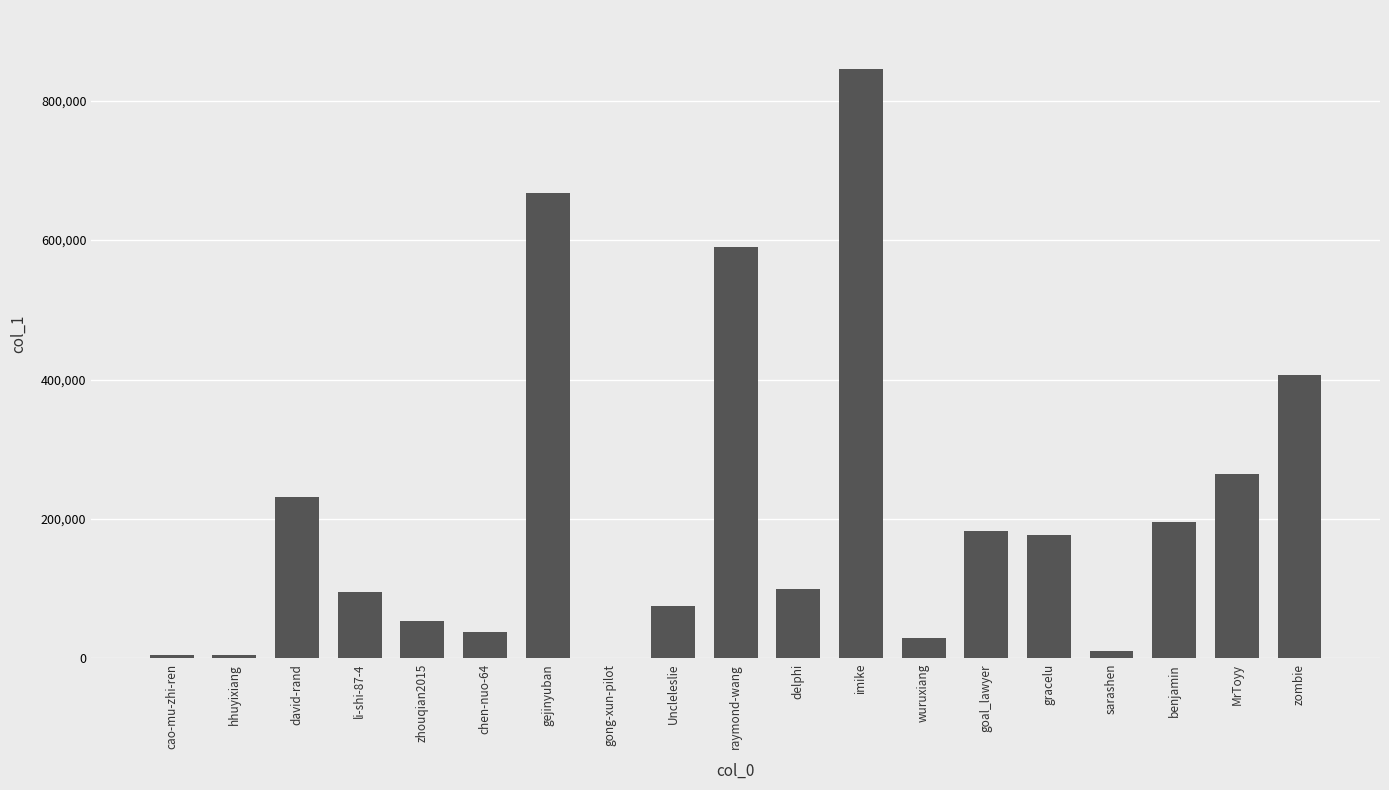

Which label corresponds to the largest value in the chart?

imike